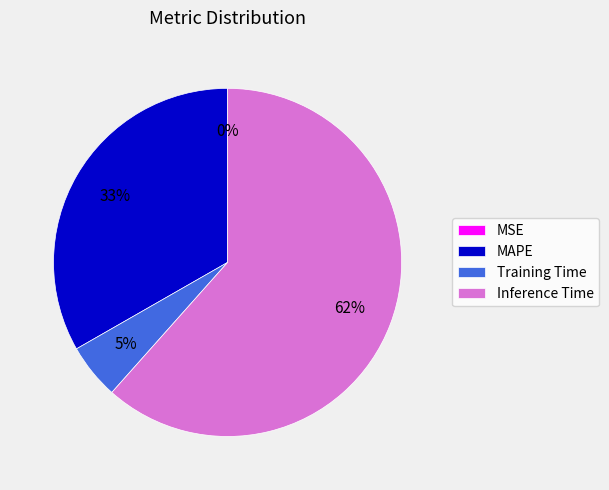

To the nearest percent, what is the combined percentage of MAPE and Inference Time?

95%